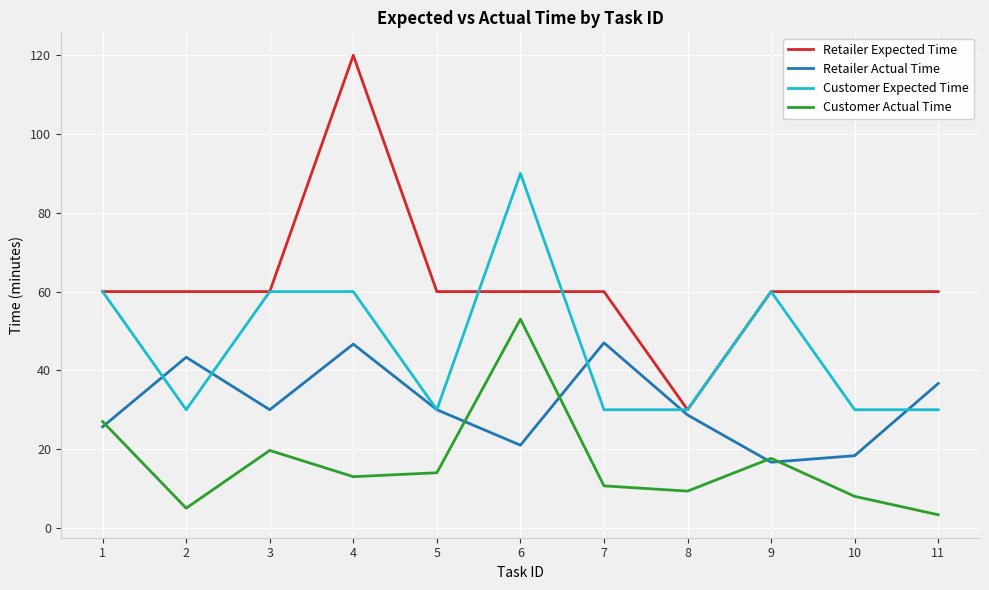

True or false: Customer Actual Time and Retailer Expected Time intersect in this chart.

False